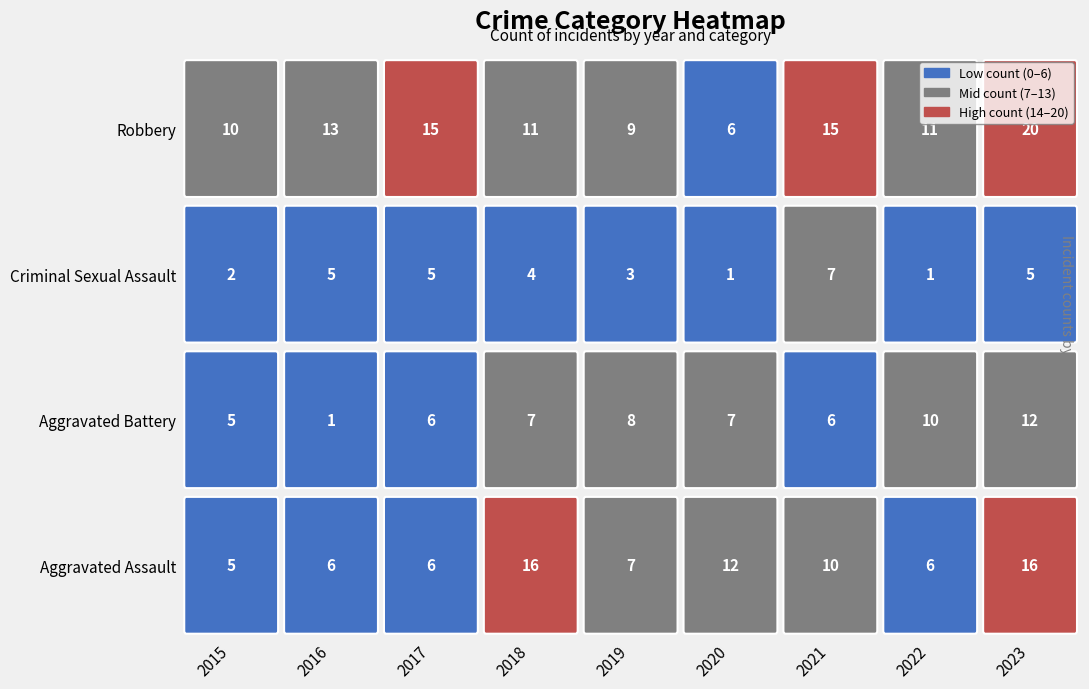

True or false: Criminal Sexual Assault has a value of 1 at 2015.

False